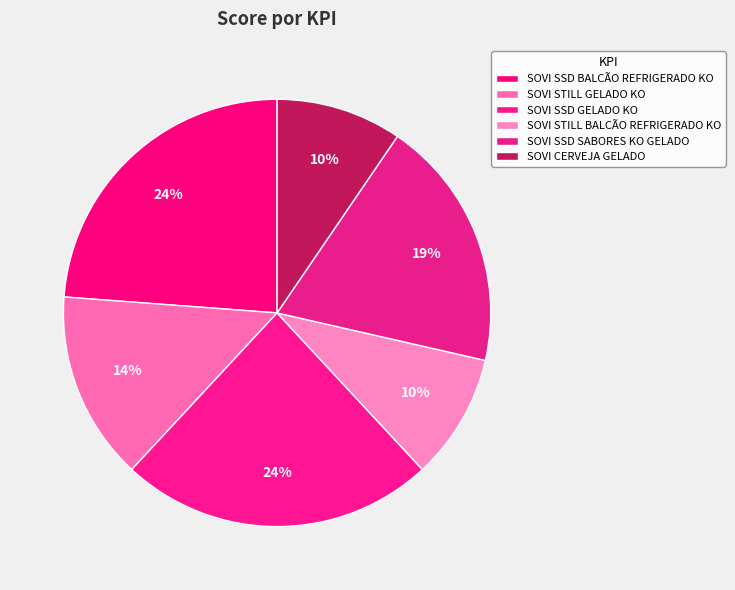

Rank the categories by value from lowest to highest.

SOVI STILL BALCÃO
REFRIGERADO KO, SOVI CERVEJA
GELADO, SOVI STILL
GELADO KO, SOVI SSD SABORES
KO GELADO, SOVI SSD BALCÃO
REFRIGERADO KO, SOVI SSD
GELADO KO